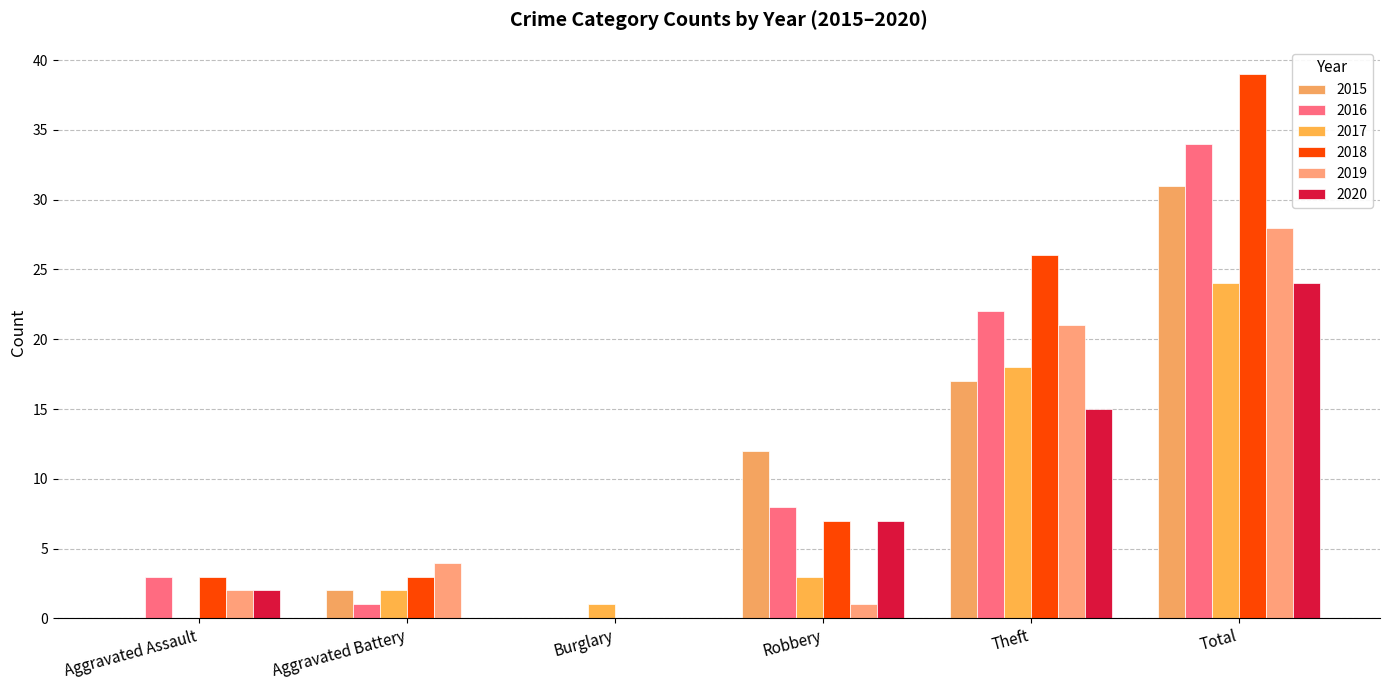

Between Total and Burglary, which is larger?

Total